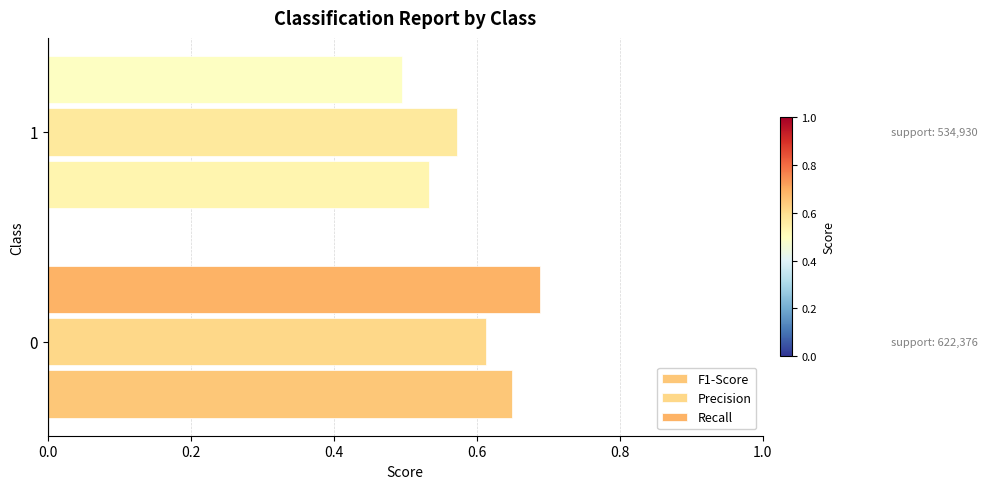

Which category has the lowest value across all series?

1